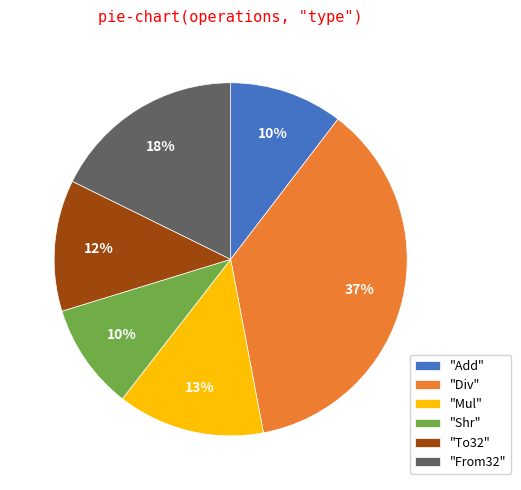

What is the largest slice in the pie chart?

"Div"